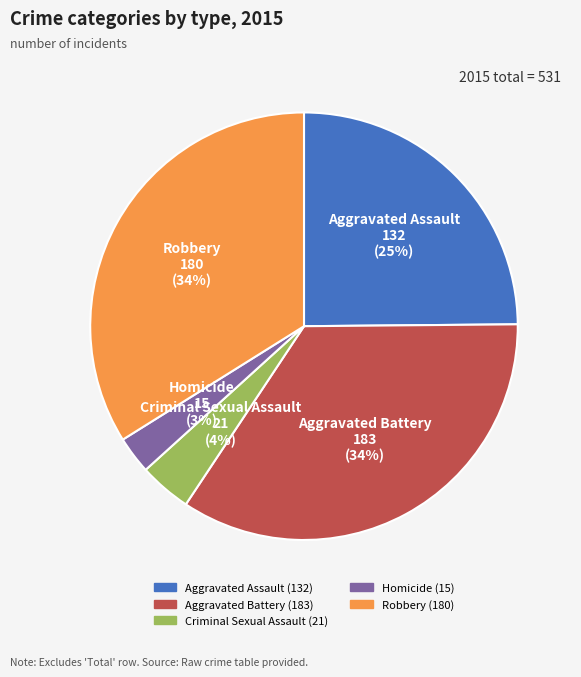

To the nearest percent, what percentage of the pie is Robbery?

34%